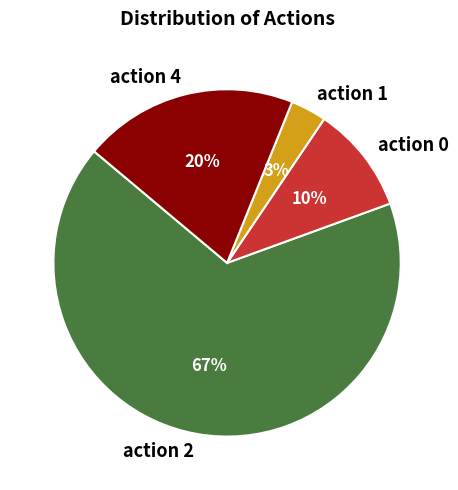

Rank the categories by value from lowest to highest.

action 1, action 0, action 4, action 2